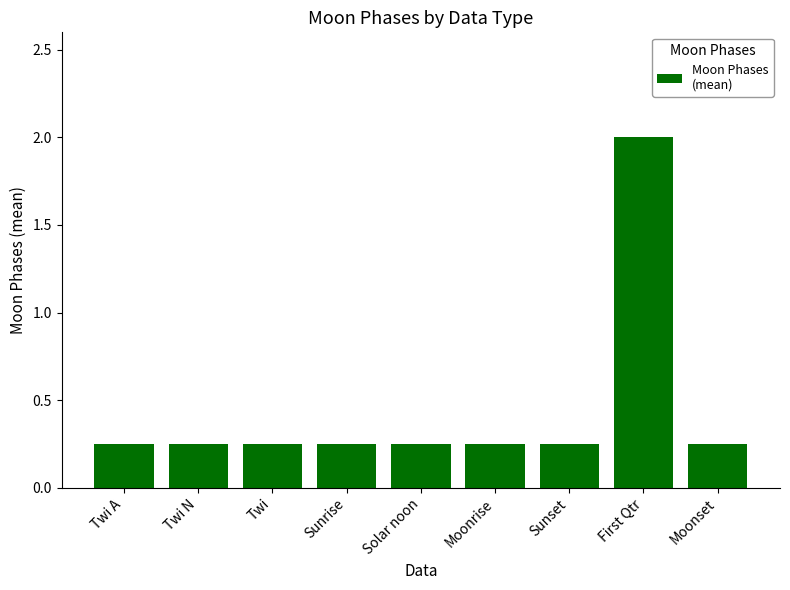

Count the values in the range 0 to 1.

8